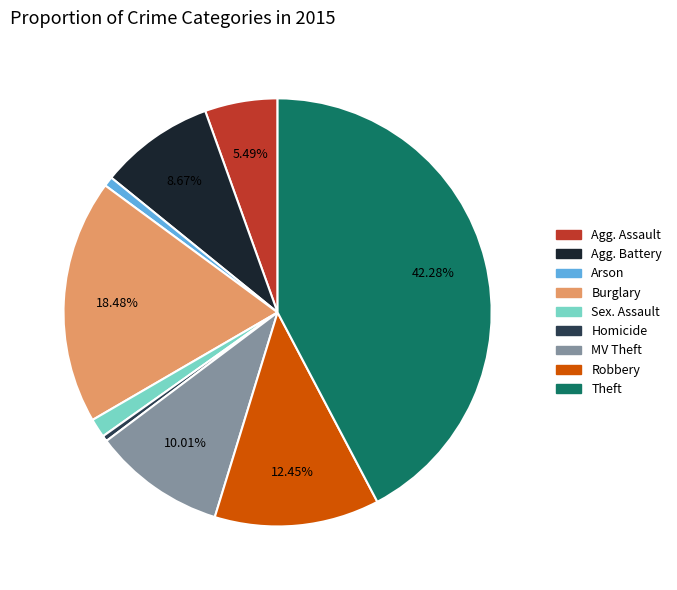

Does any single category account for the majority?

No